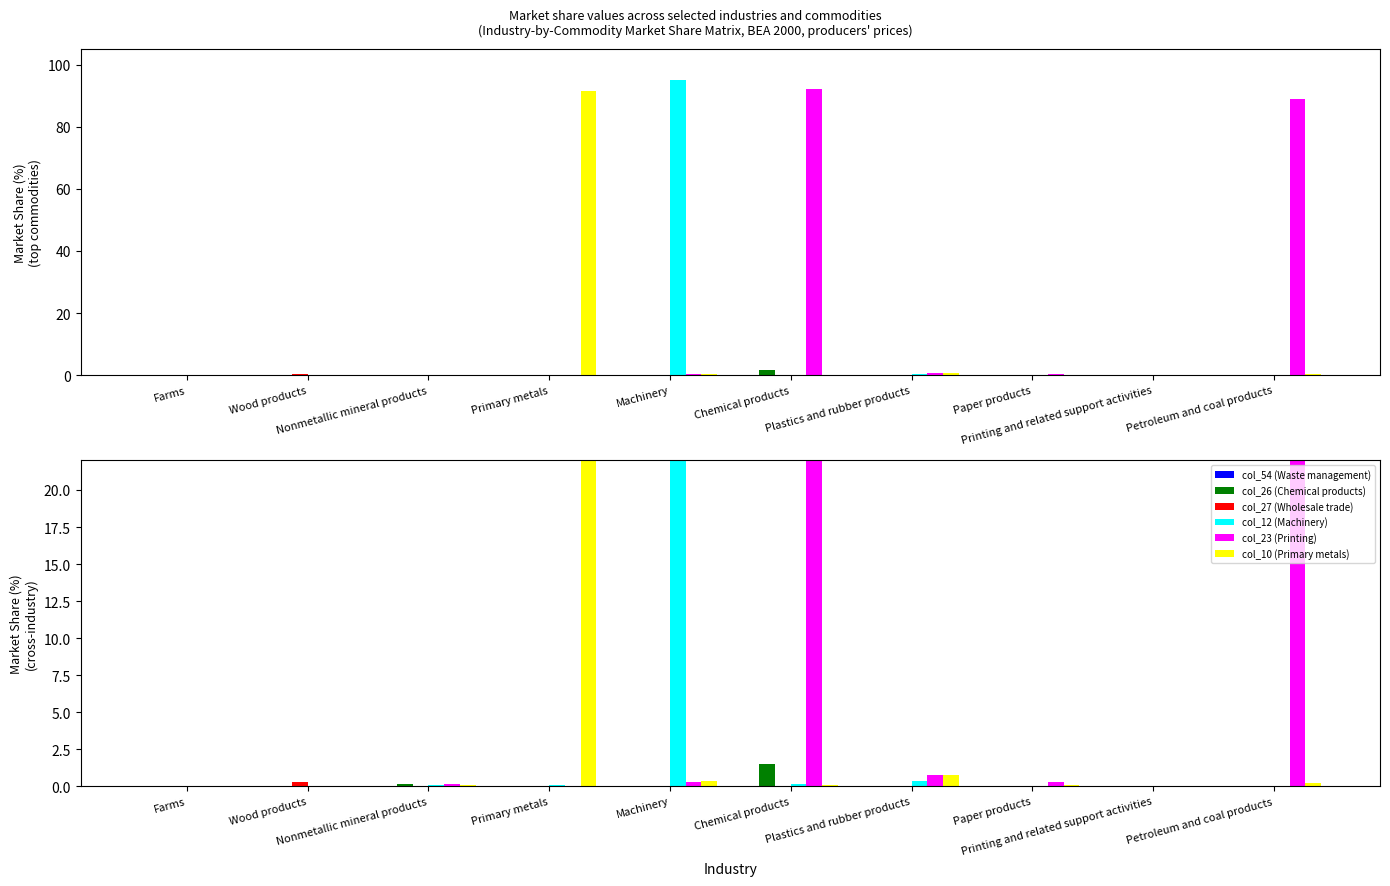

At which category is the sum across all series the highest?

Machinery